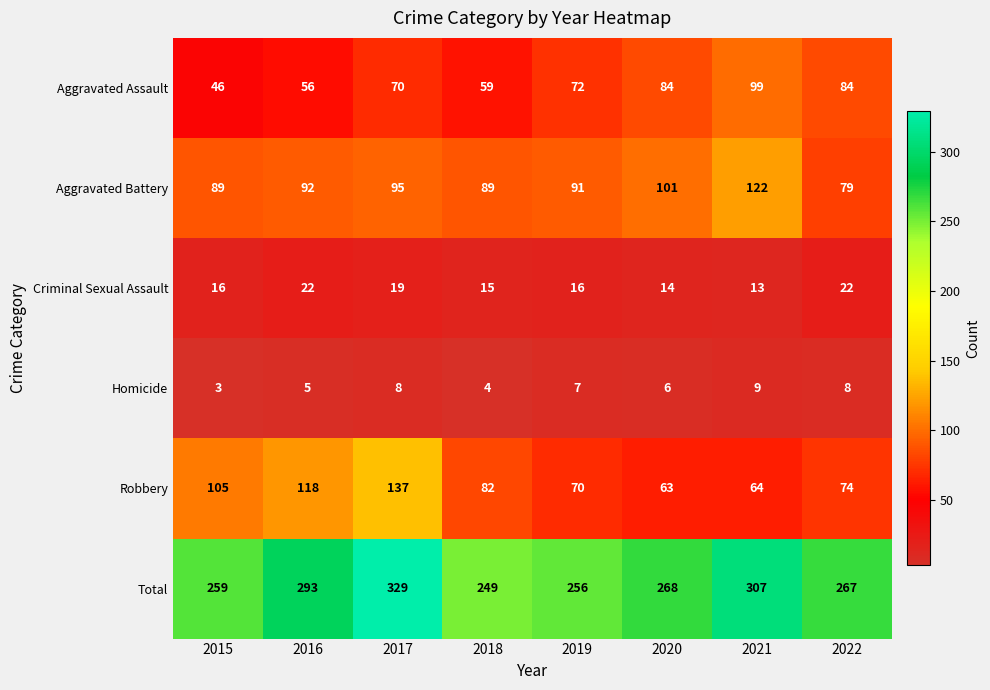

At which category does the chart reach its minimum across all series?

2015